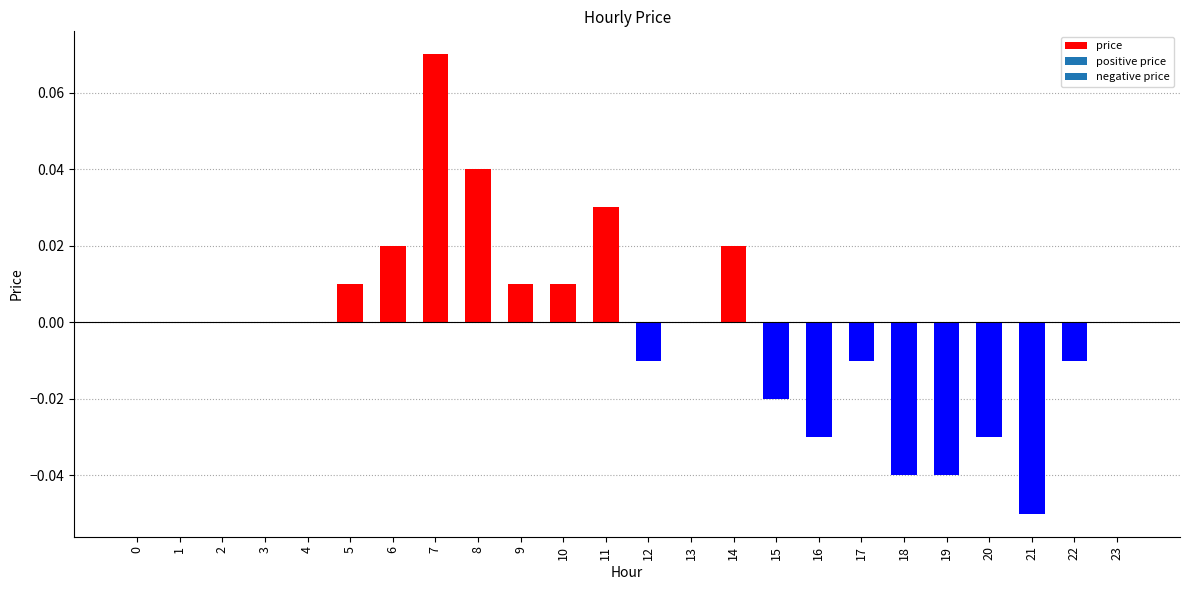

Which has a higher value, 5 or 1?

5